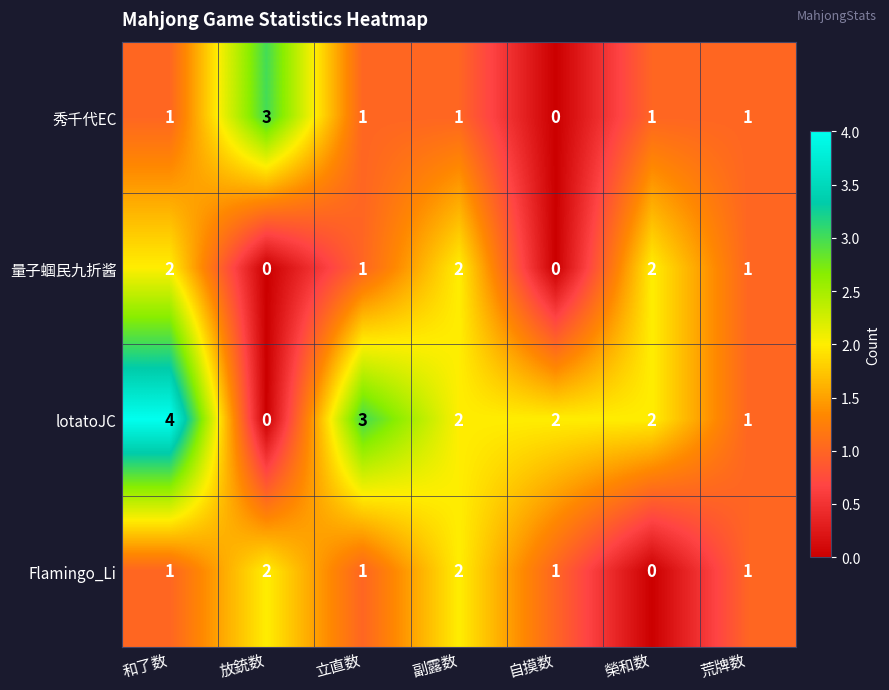

Is it true that 量子蝈民九折酱 equals 1 at 自摸数?

False